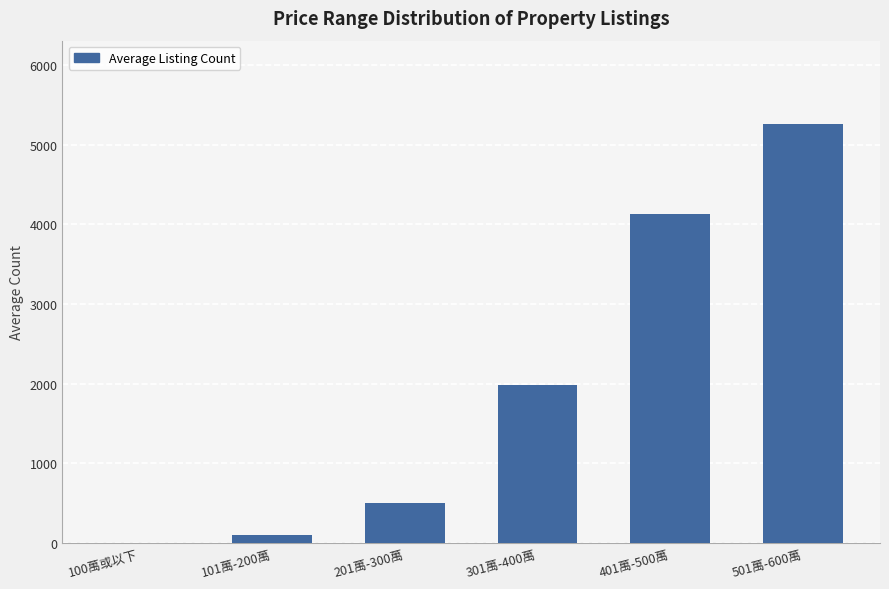

Which has a higher value, 100萬或以下 or 501萬-600萬?

501萬-600萬